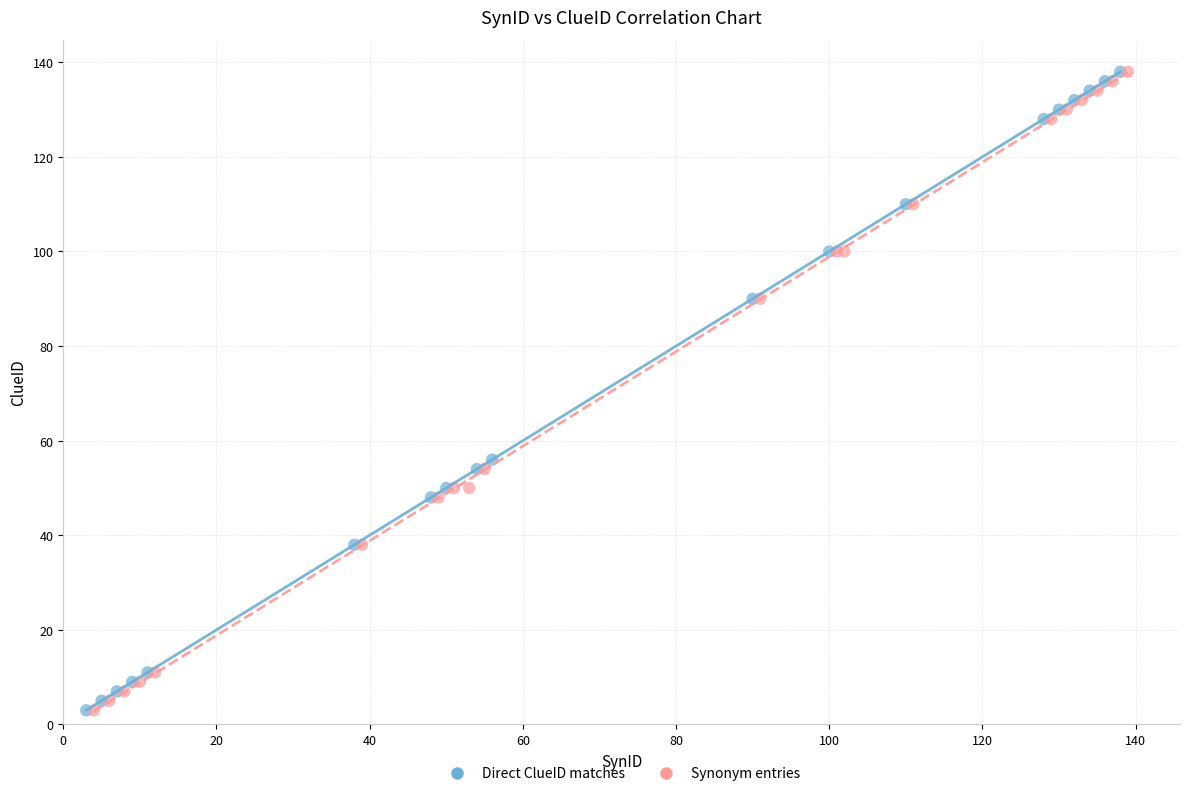

What are all the series names shown in the legend?

Direct ClueID matches, Synonym entries